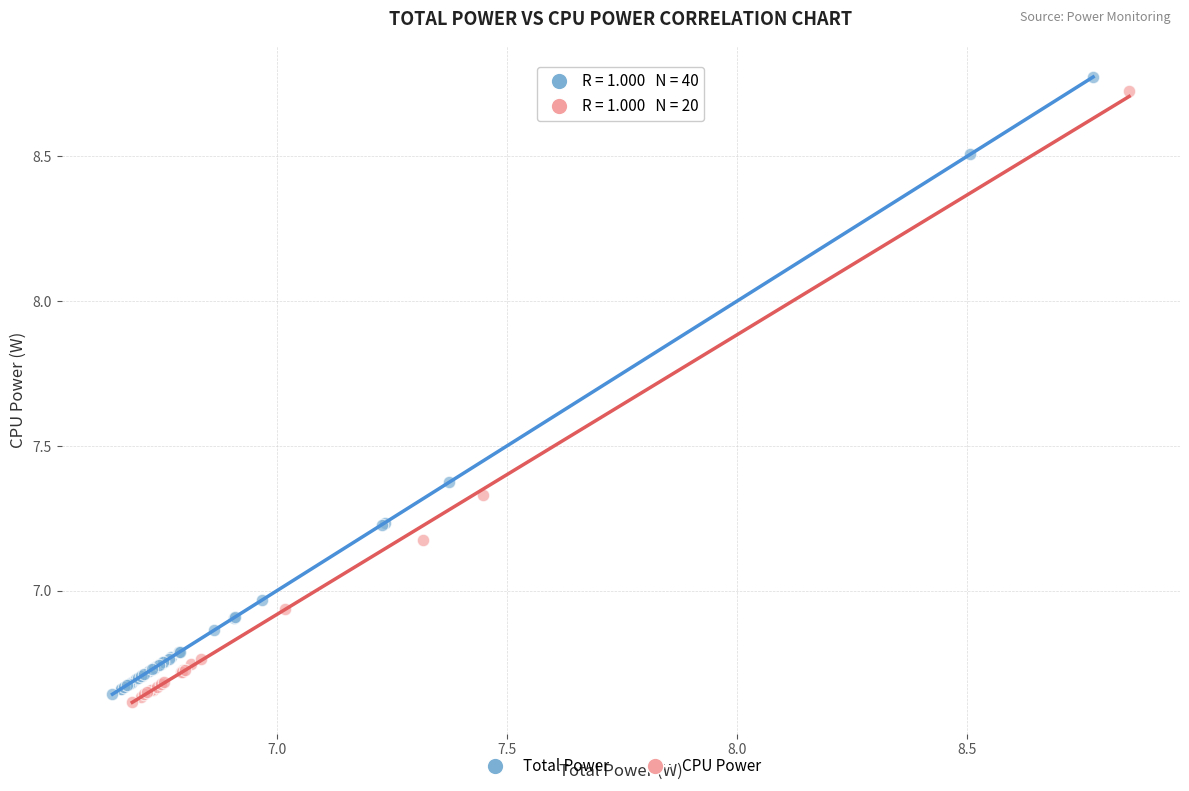

What are all the series names shown in the legend?

Total Power, CPU Power